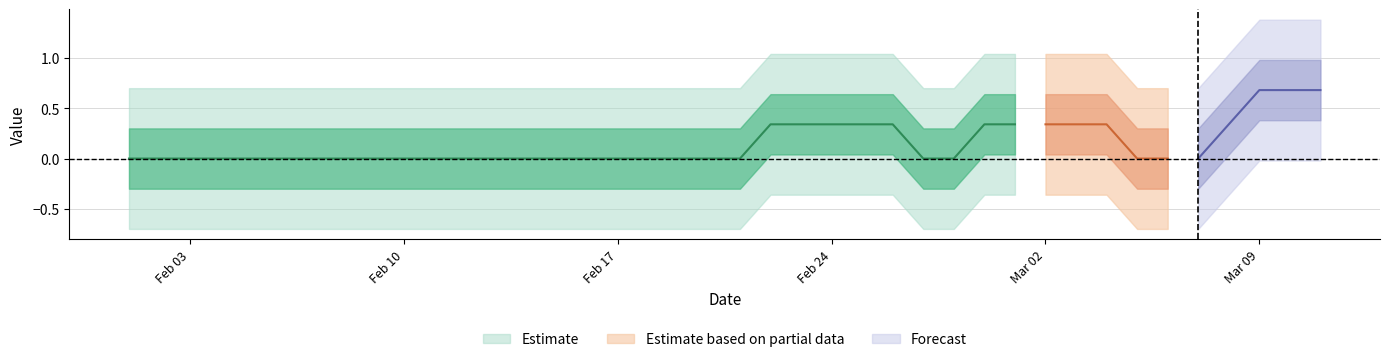

Count the values in the range 0 to 1.

36